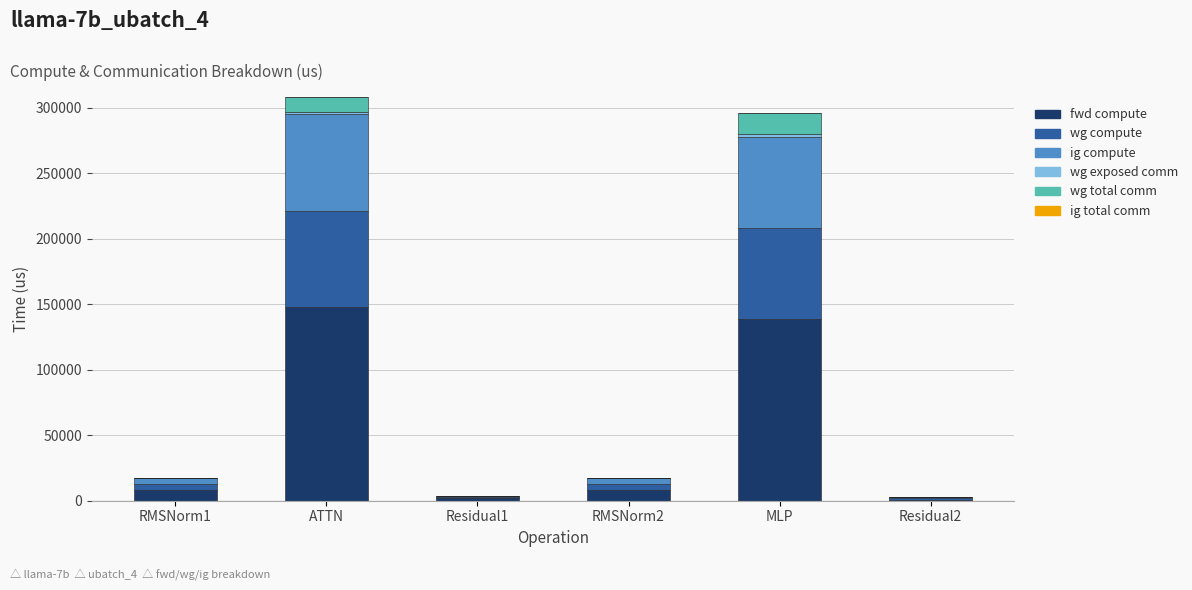

True or false: fwd compute has a value of 147639.5 at ATTN.

True